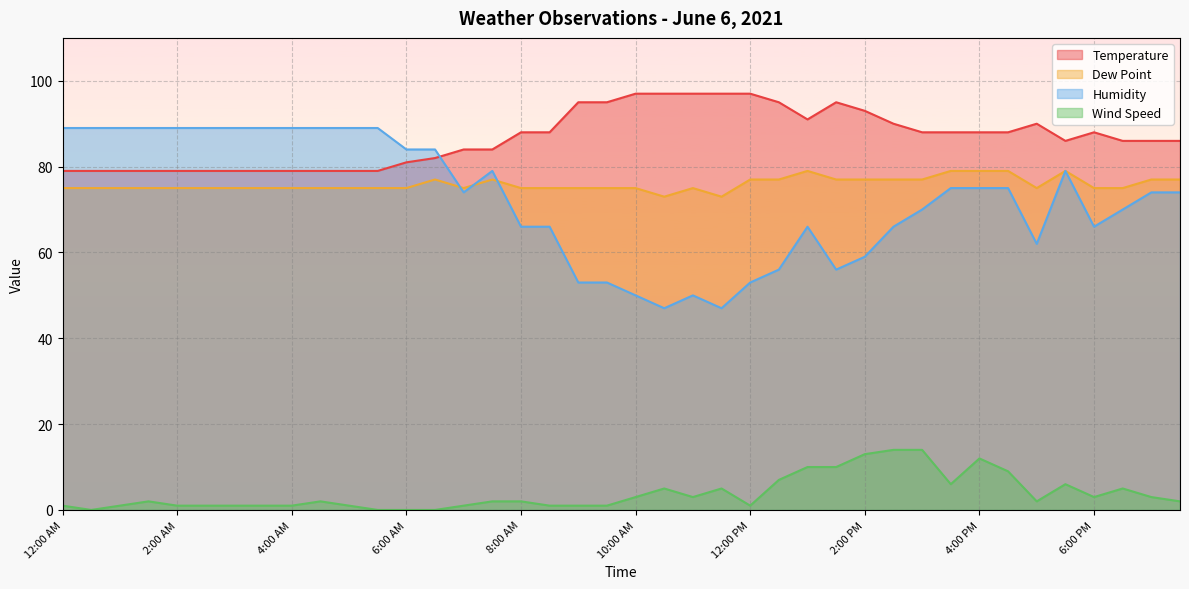

At which category is the sum across all series the highest?

4:00 PM